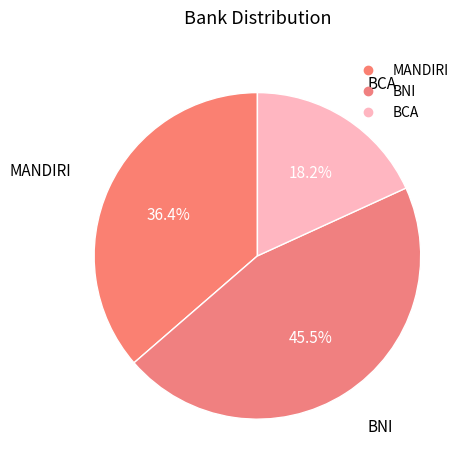

What portion of the pie excludes BNI?

54.5%